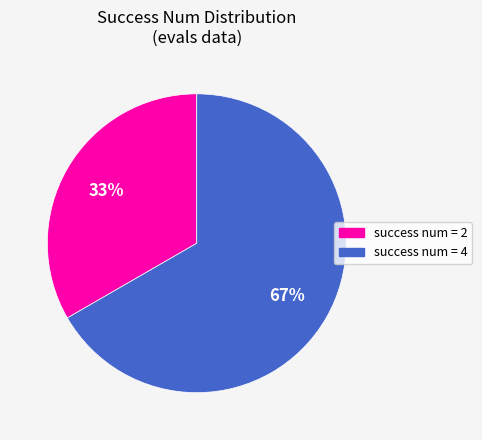

To the nearest percent, what is the average slice percentage?

50%